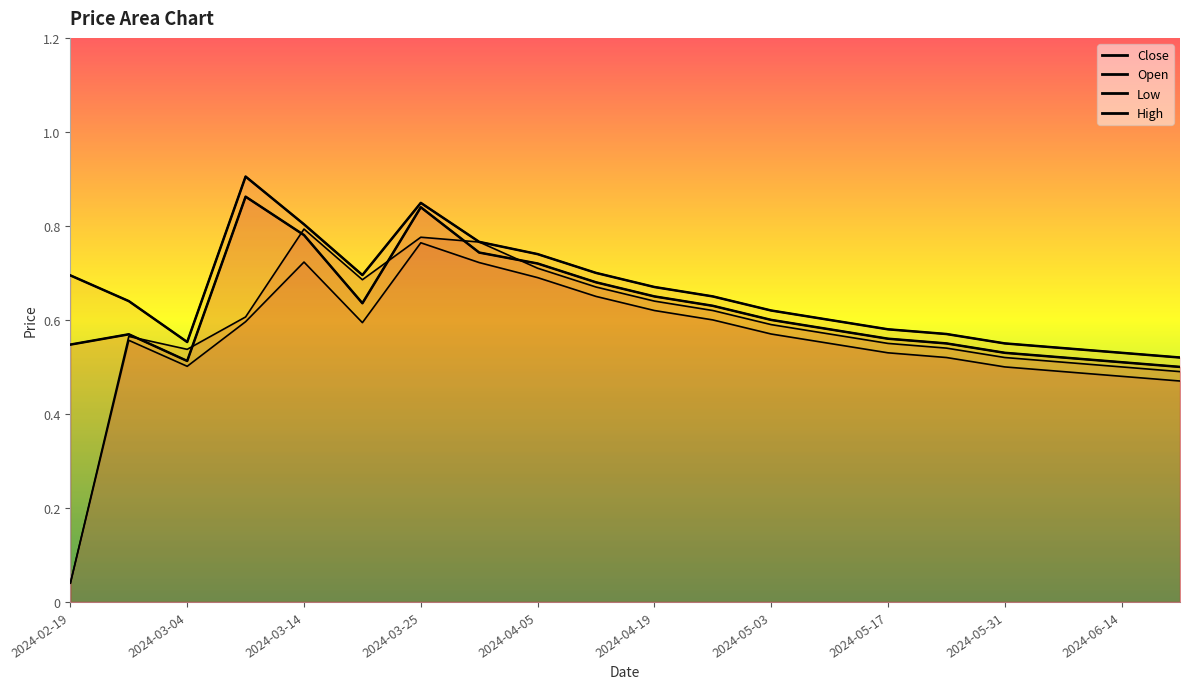

True or false: Open and High intersect in this chart.

False